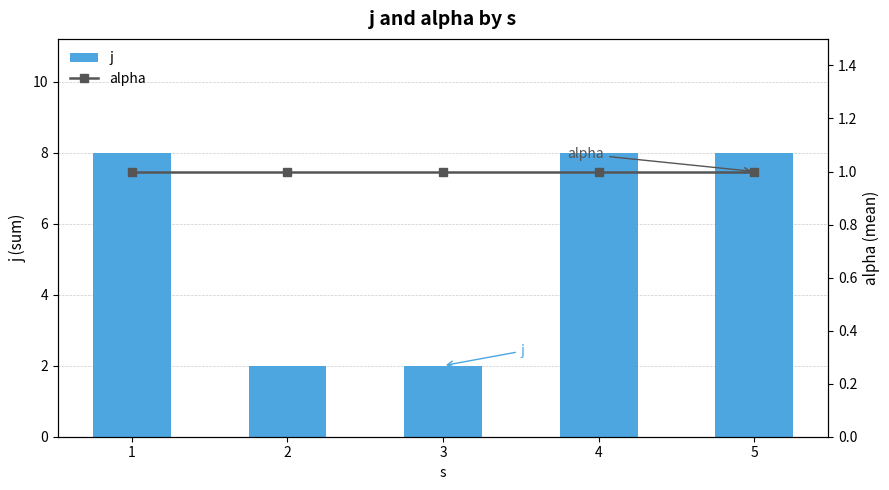

Reading left to right, transcribe all the data shown in this chart.

j: 1=8	2=2	3=2	4=8	5=8
alpha: 1=1	2=1	3=1	4=1	5=1